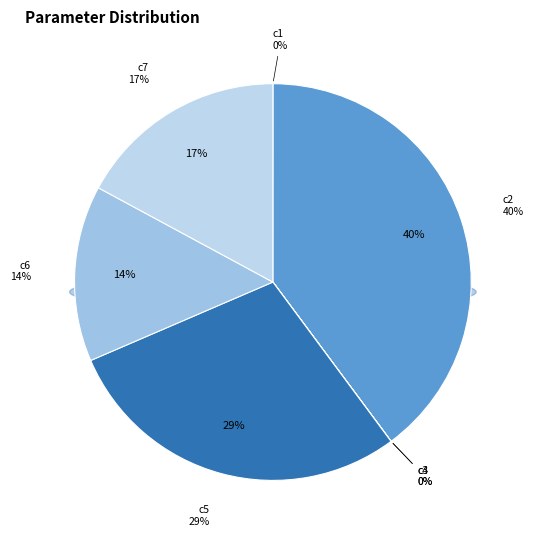

How many slices are in this pie chart?

7